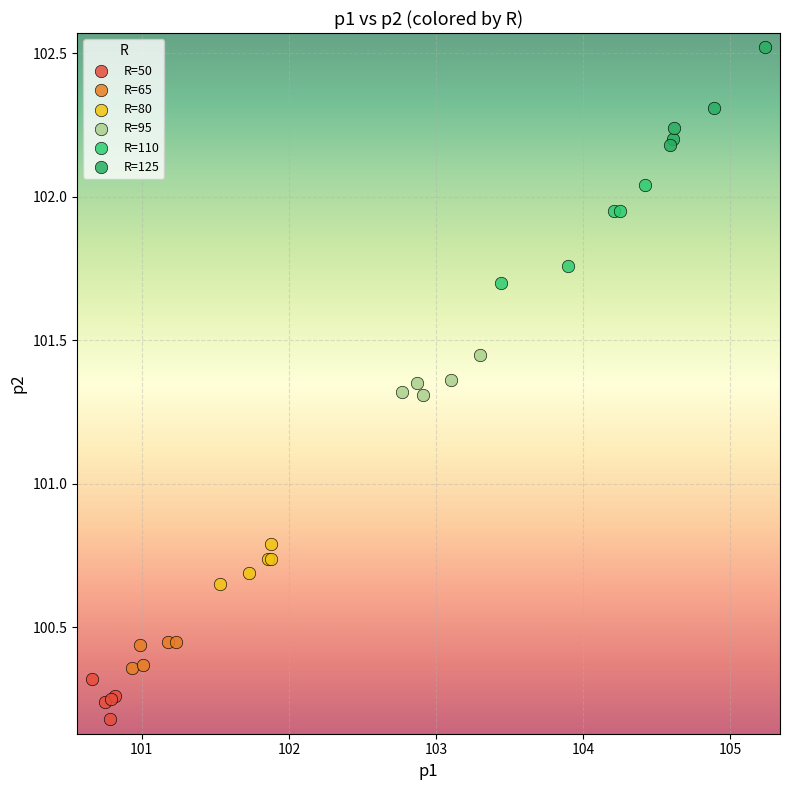

Which series contains the highest Y value?

R=125